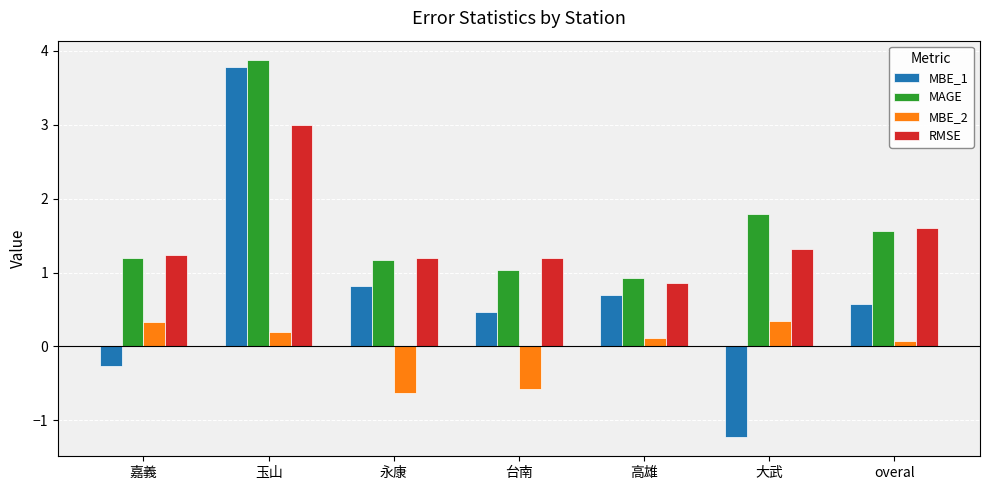

What is the difference between the second highest and second lowest values in the RMSE series?

0.4